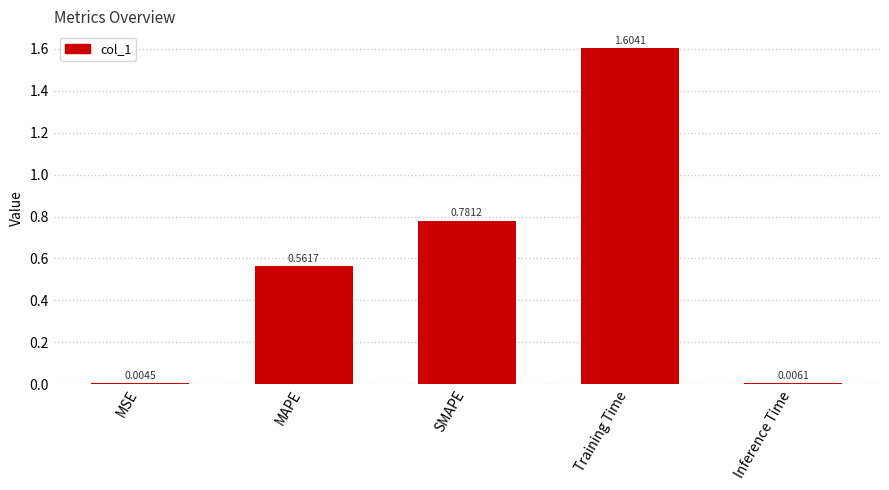

At which category does the chart reach its peak across all series?

Training Time